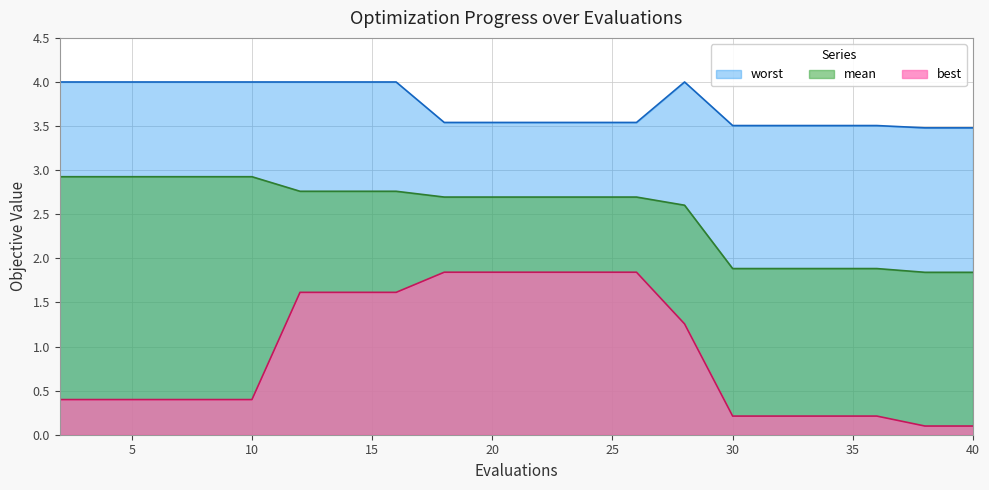

True or false: best has a value of 1.6 at 16.

True